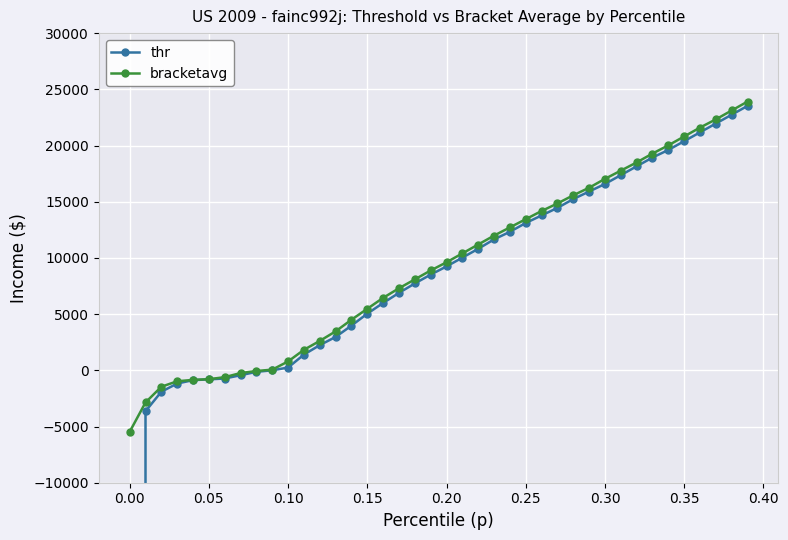

List the series in order of their overall mean, lowest first.

thr, bracketavg